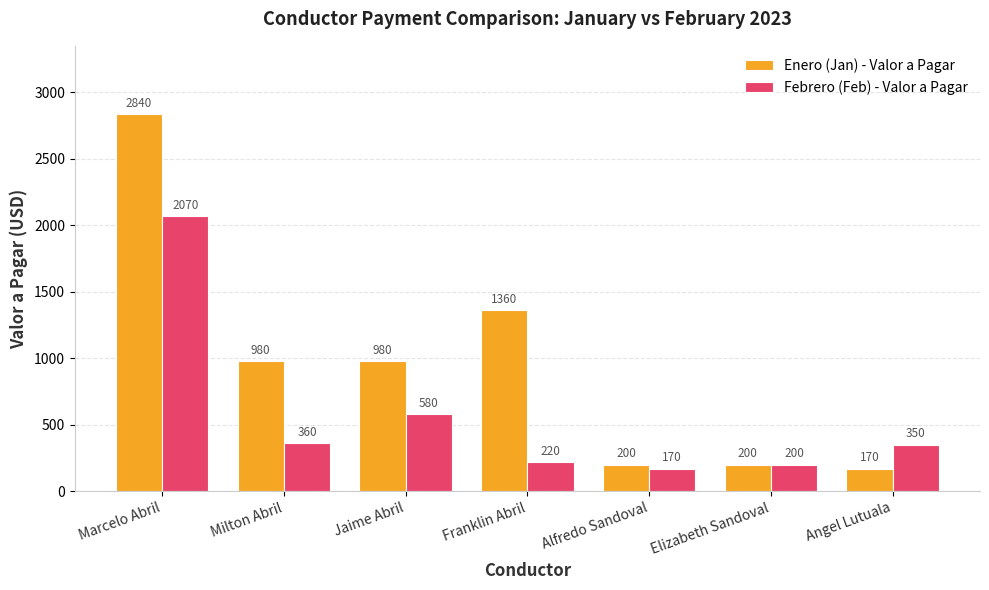

What is the value of the Febrero (Feb) - Valor a Pagar bar at the 7th from the left?

350